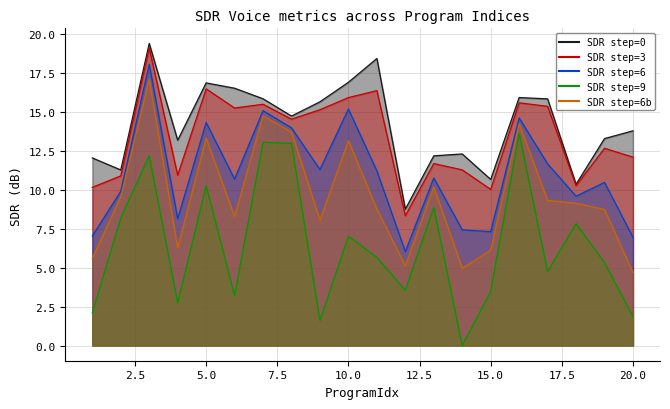

List the series in order of their peak value, highest first.

SDR_0, SDR_3, SDR_6, SDR_6b, SDR_9